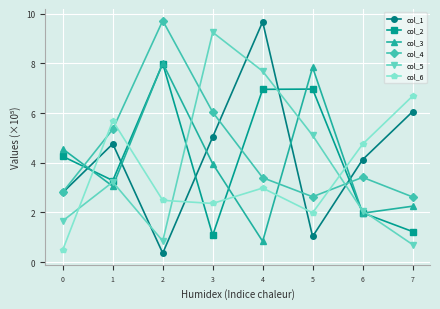

What are all the series names shown in the legend?

col_1, col_2, col_3, col_4, col_5, col_6